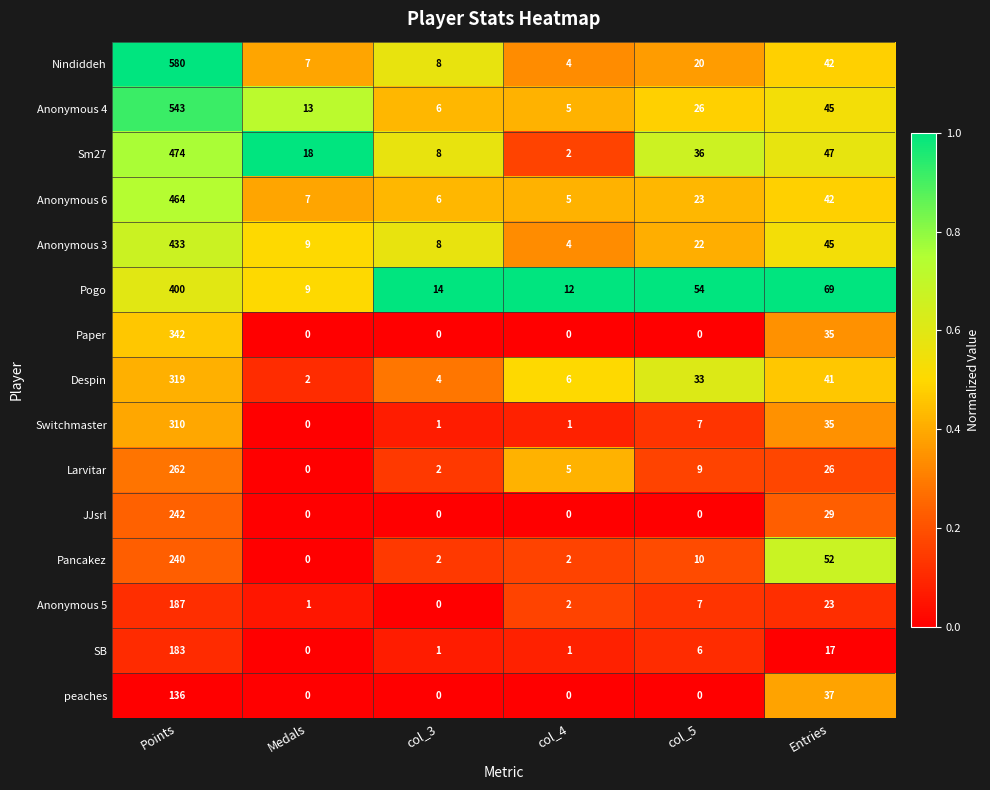

Which series has the largest total across all categories?

Nindiddeh